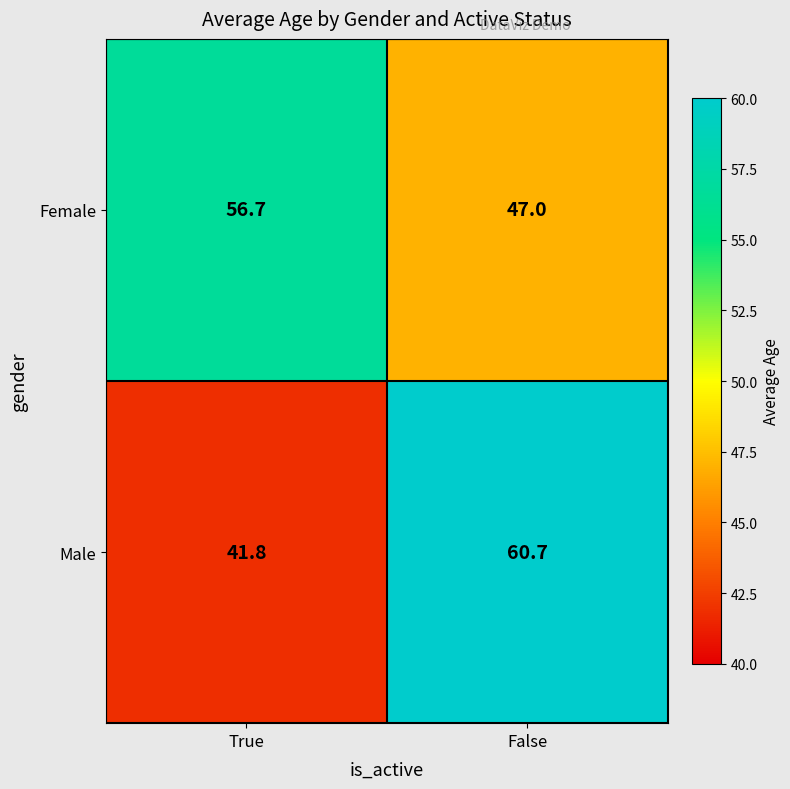

What is the sum of the Male values at False and True?

102.5